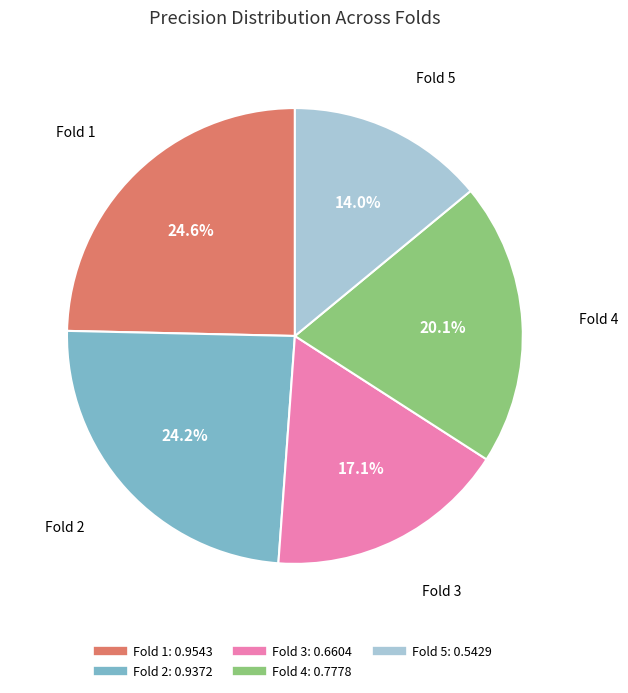

The Fold 5 slice represents 28% of the pie. True or false?

False